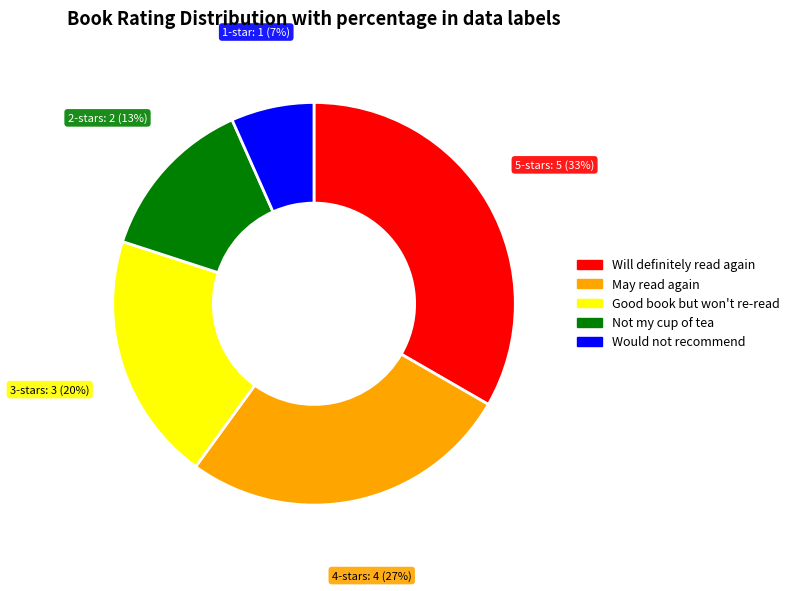

To the nearest percent, what portion does Not my cup of tea represent?

13%